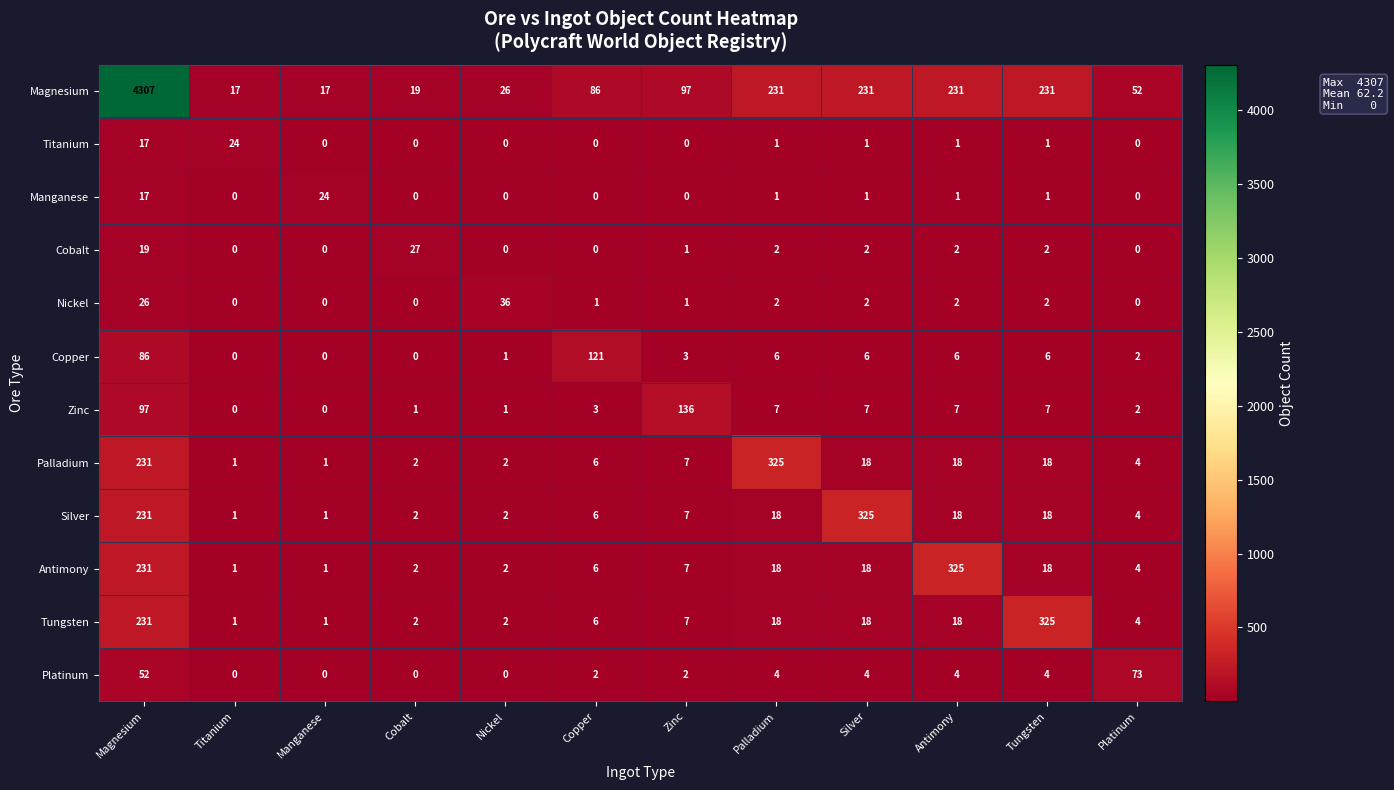

Between Copper and Zinc, which series saw the biggest shift?

Zinc